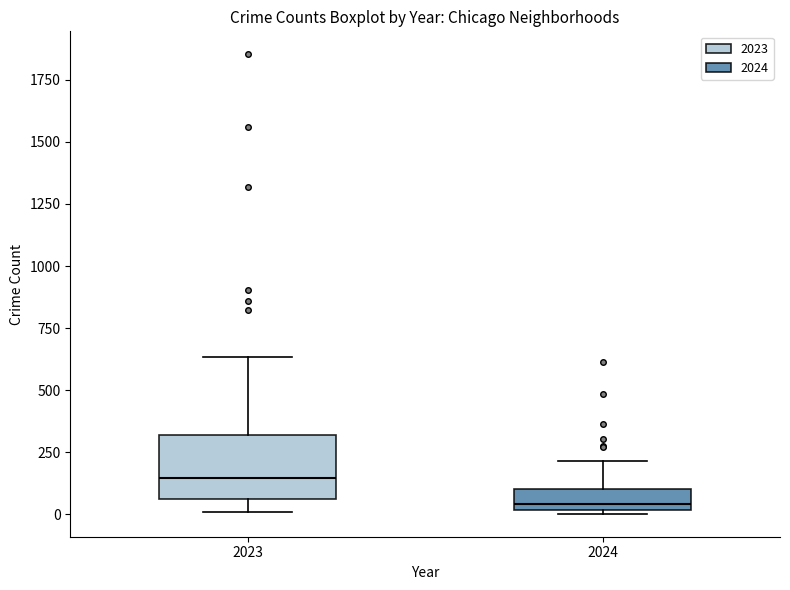

Which box's median line is the highest?

2023